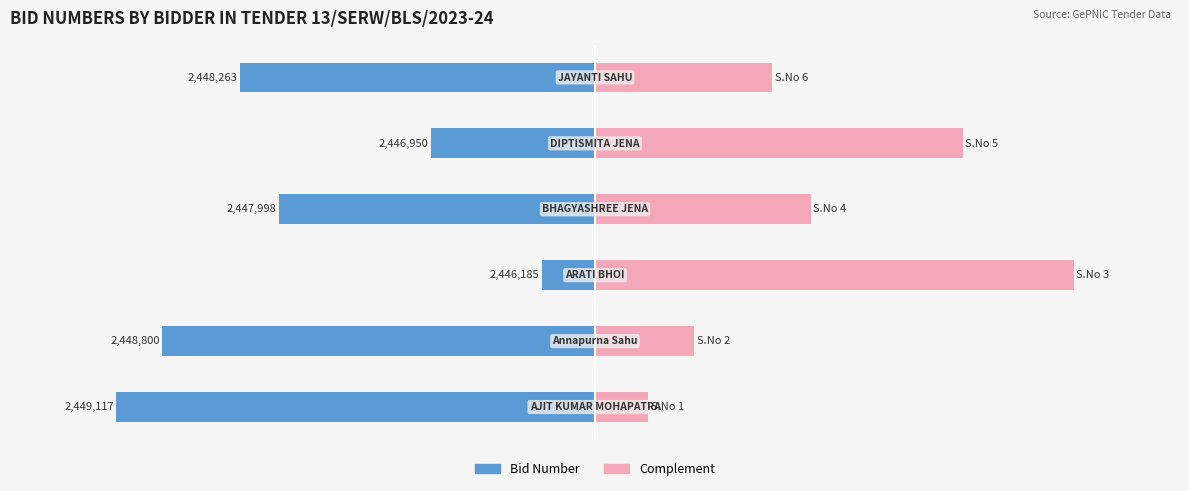

Is it true that Complement equals 33.3 at 0?

True